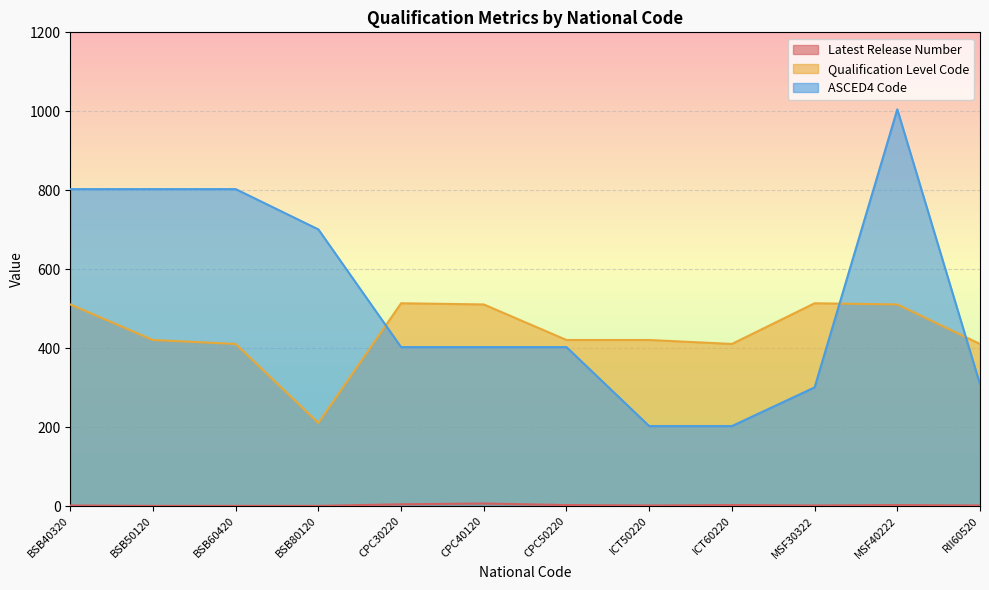

Is the value of Latest Release Number at MSF30322 greater than the value of Qualification Level Code at BSB80120?

No